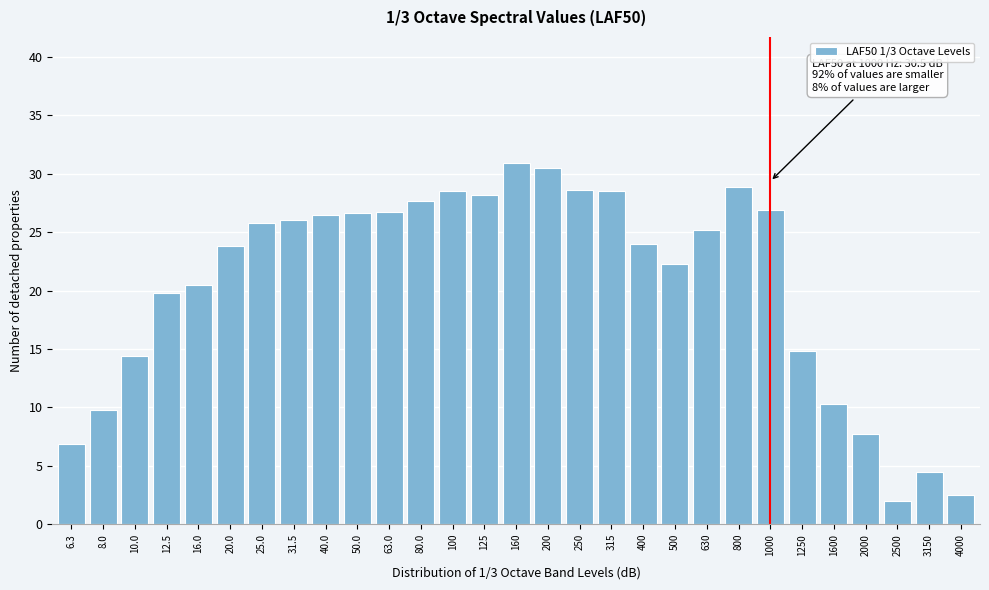

What is the label of the 29th bar from the right?

6.3